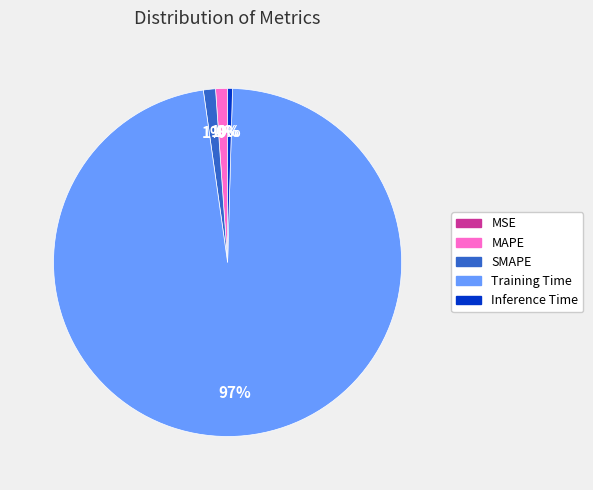

Between Inference Time and SMAPE, which is larger?

SMAPE